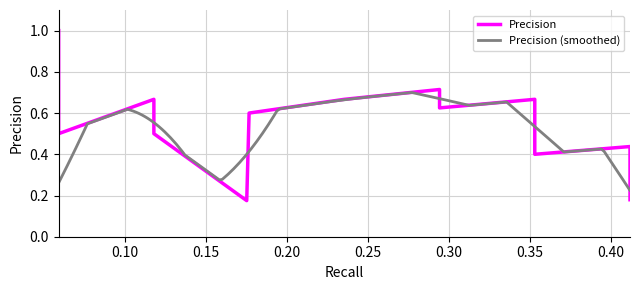

True or false: the data has more than 1 interior local peaks.

True